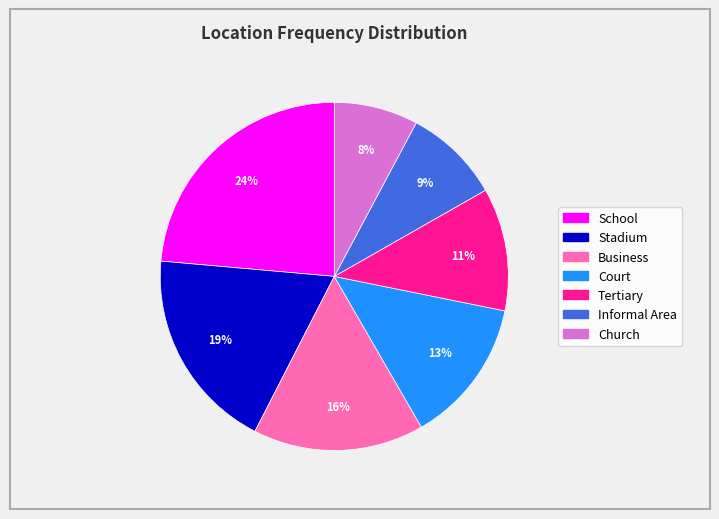

Between Informal Area and Business, which is larger?

Business